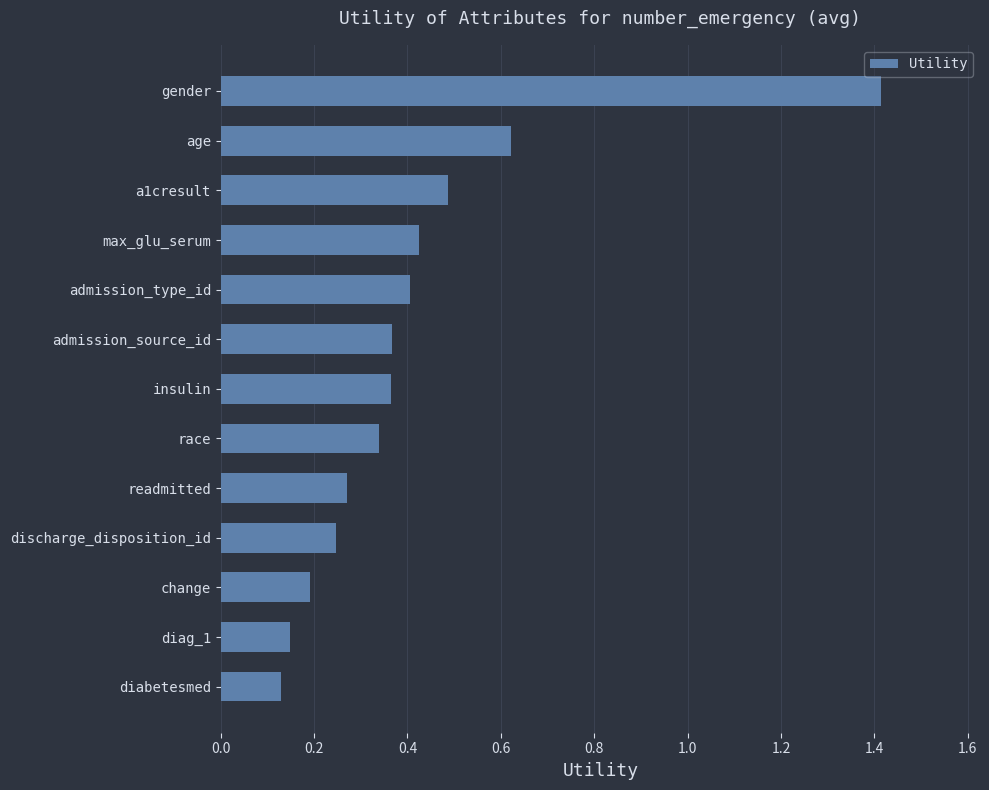

Which has a higher value, change or max_glu_serum?

max_glu_serum